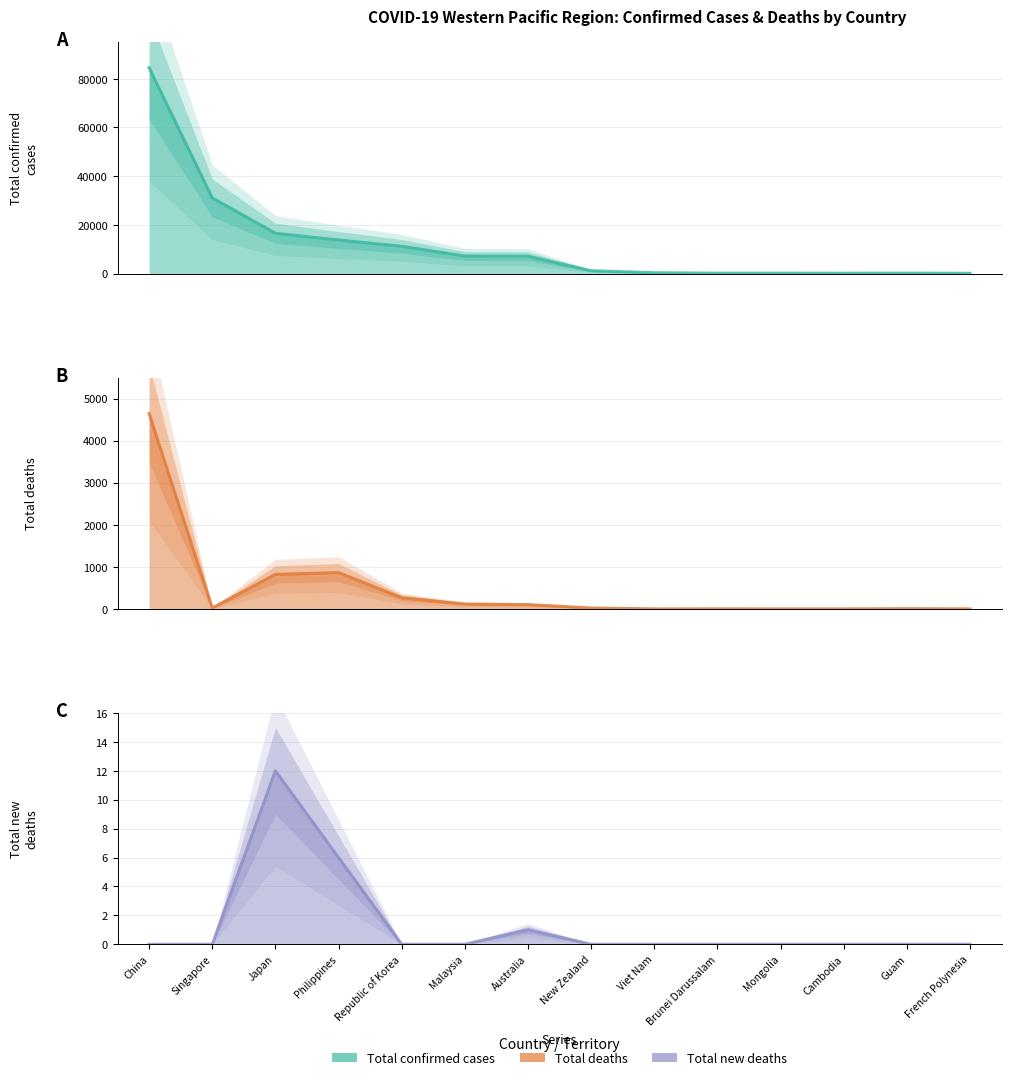

What is the minimum value for Total confirmed cases?

89